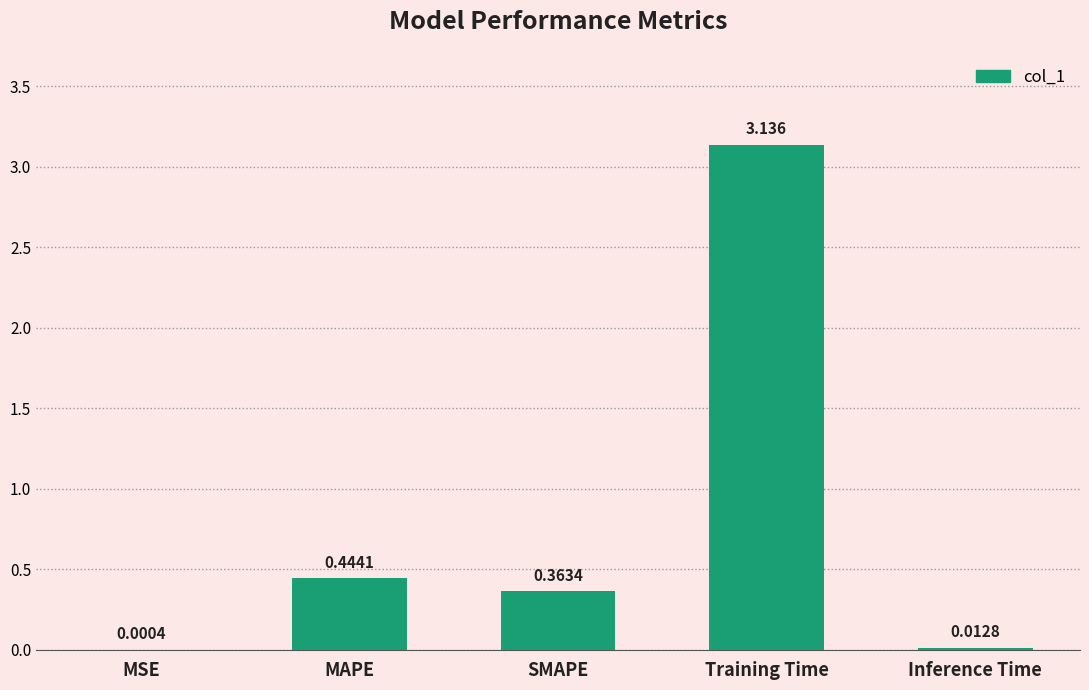

Are the bars horizontal?

No